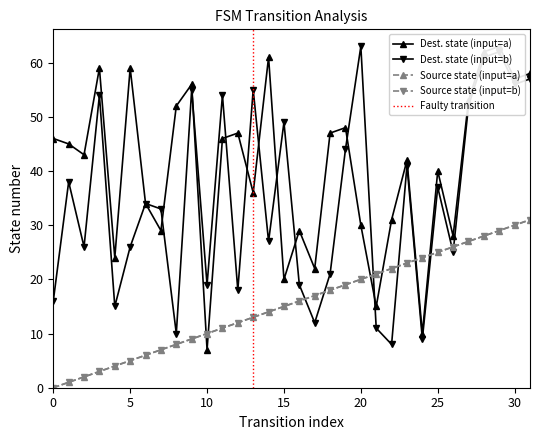

How many times do Dest. state (input=b) and Dest. state (input=a) cross each other?

9